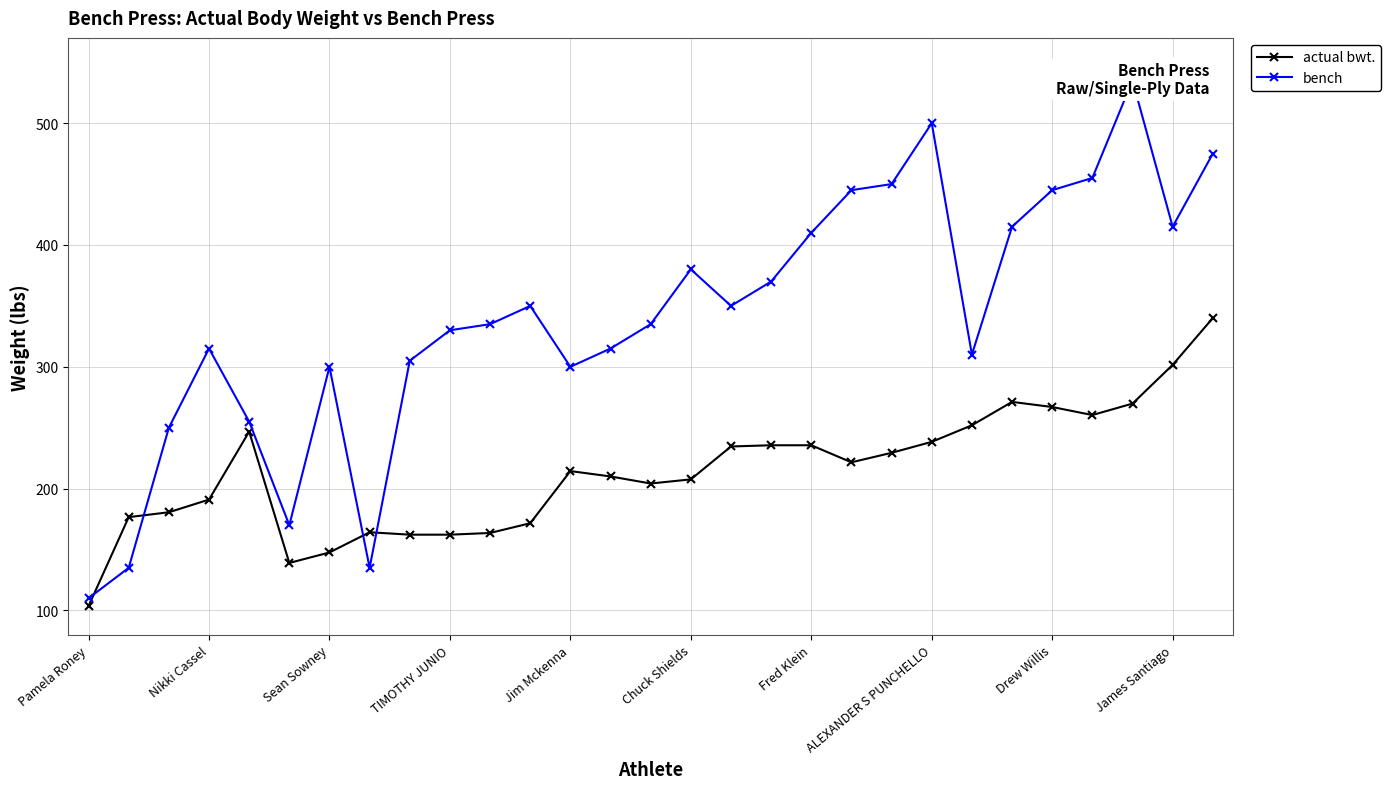

Does the chart display data point markers on the line(s)?

Yes